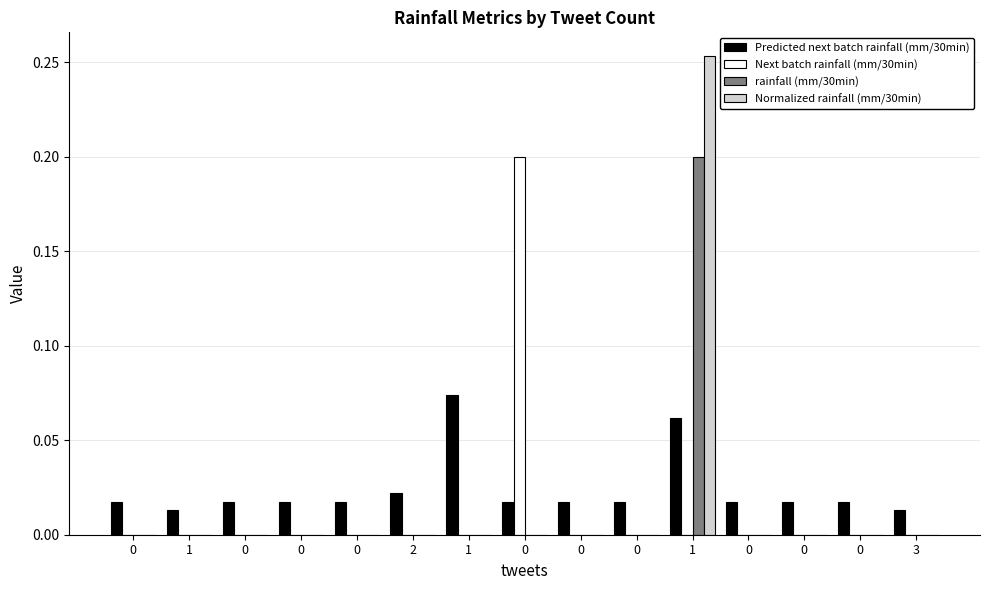

At how many categories does at least one series exceed 0?

15